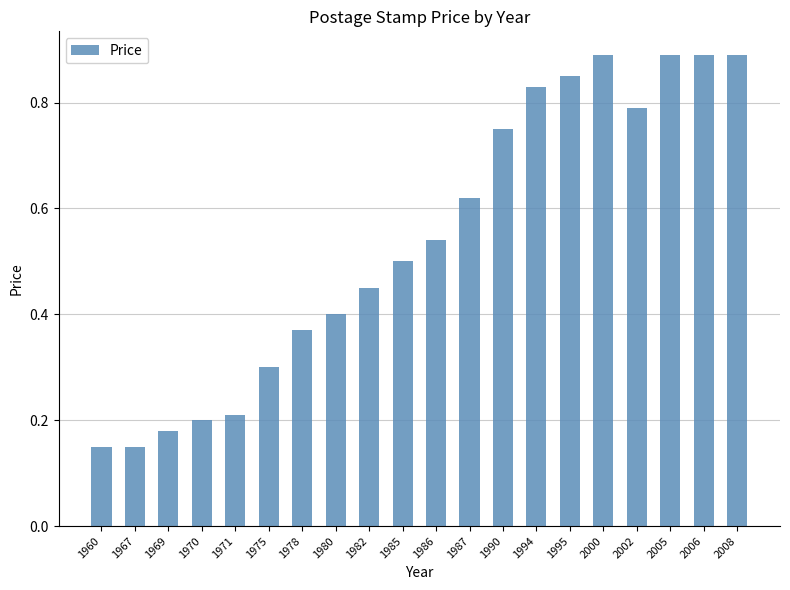

Is it true that the value at 1986 is 0.5?

True